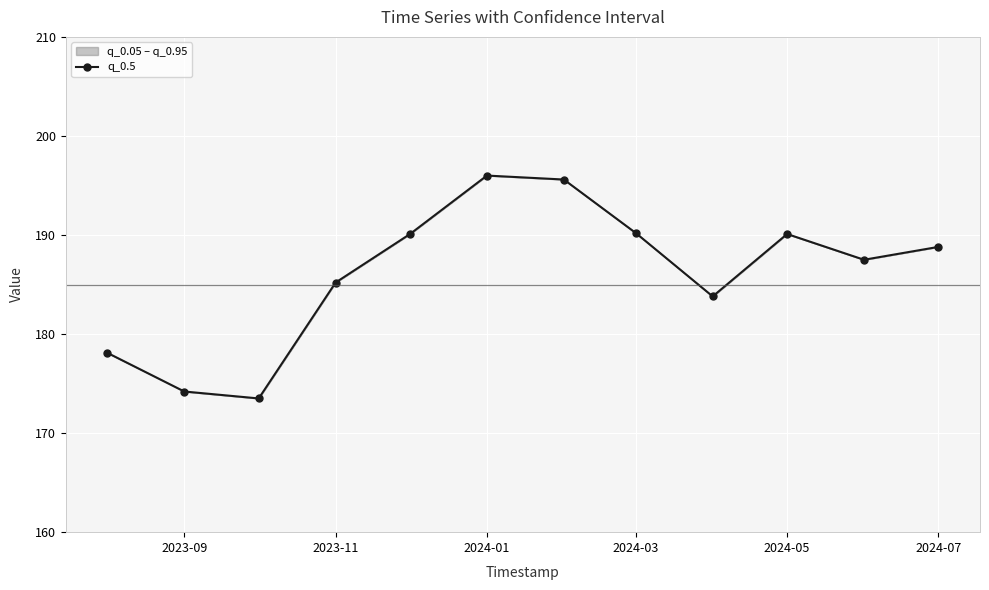

The value at 2024-07 is 188.8. True or false?

True